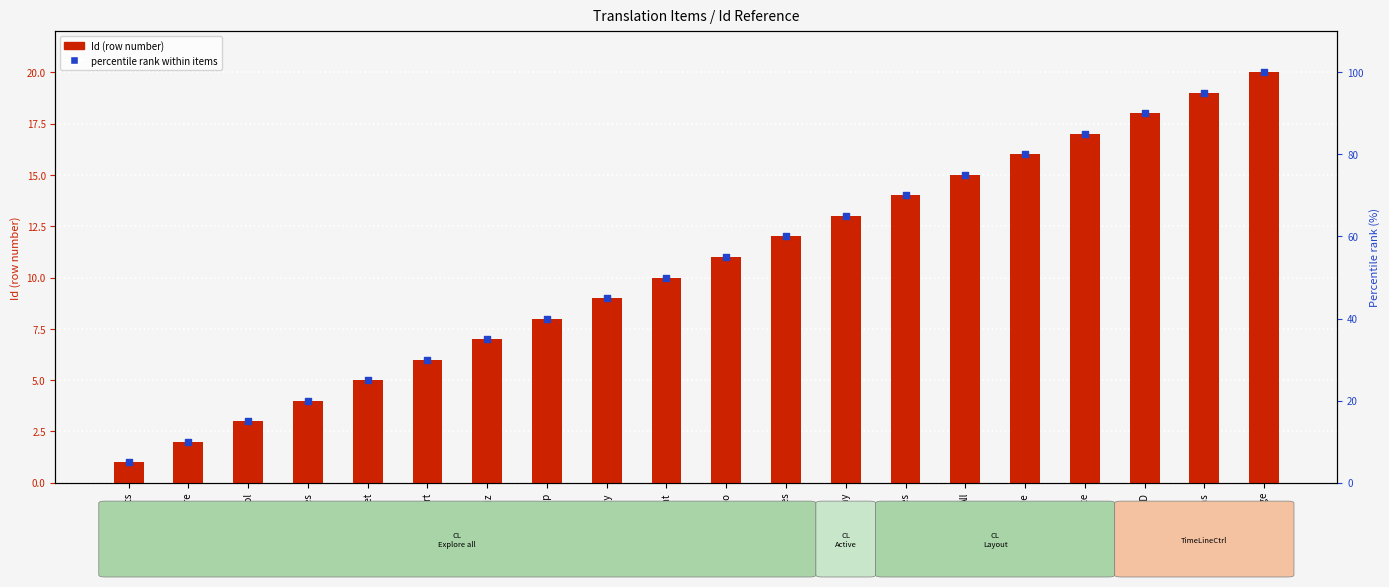

What are all the series names shown in the legend?

Id (row number), percentile rank within items